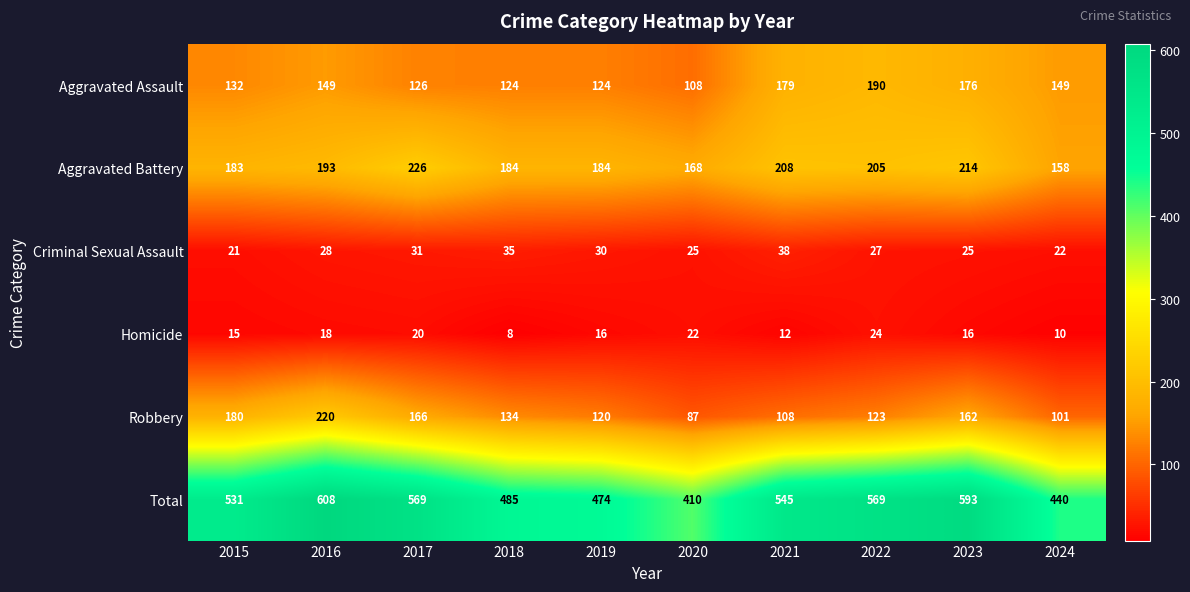

What is the maximum value for Robbery?

220